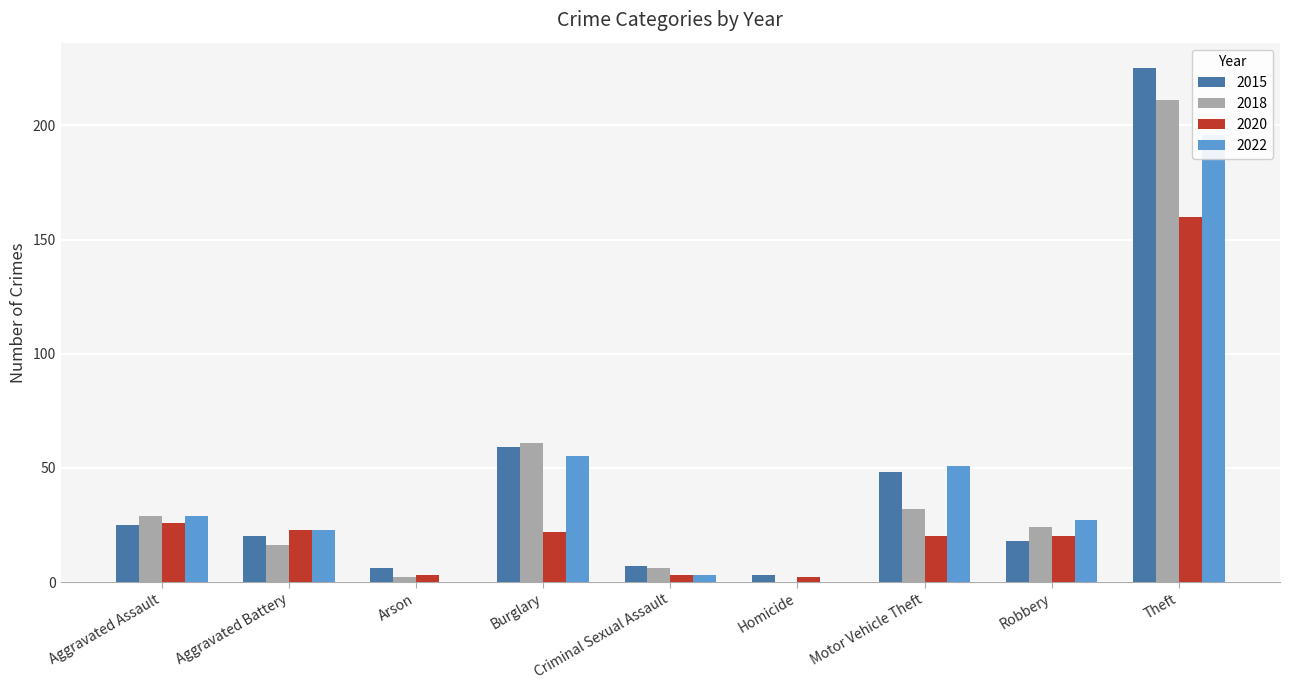

Rank the categories by 2018 value from lowest to highest.

Homicide, Arson, Criminal Sexual Assault, Aggravated Battery, Robbery, Aggravated Assault, Motor Vehicle Theft, Burglary, Theft